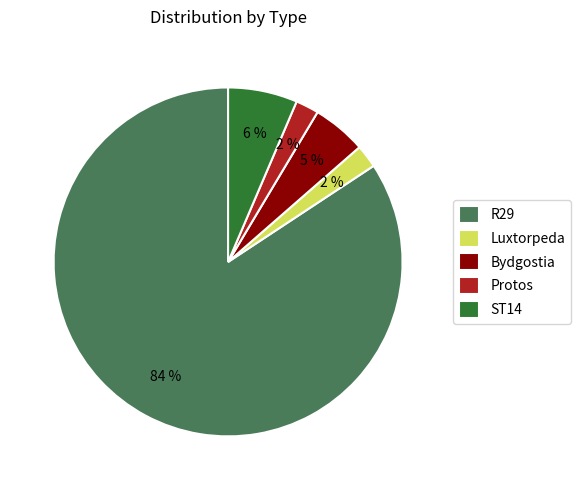

Which category has the biggest portion of the pie?

R29